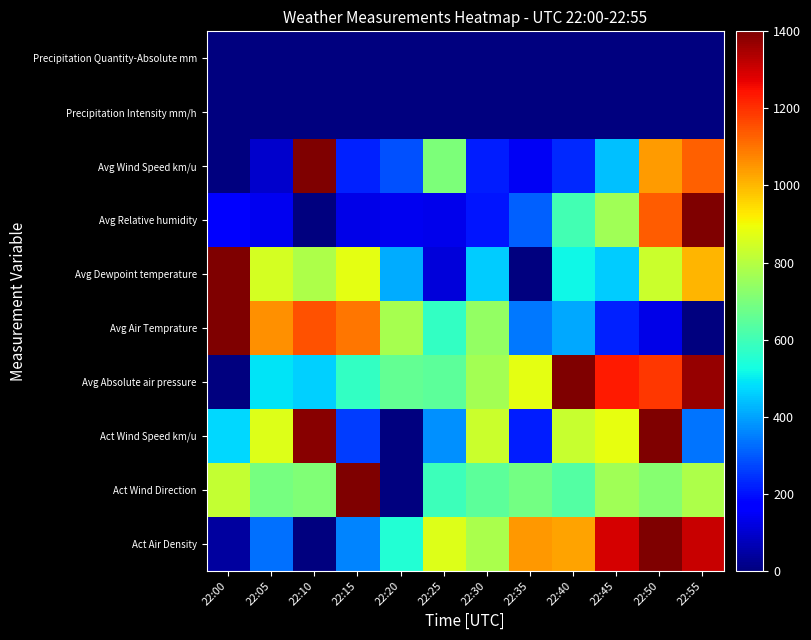

Reading left to right, extract all data points from this chart.

Act Air Density: 22:00=42.4	22:05=330.2	22:10=0.0	22:15=355.8	22:20=550.1	22:25=865.1	22:30=780.4	22:35=1045.8	22:40=1028.2	22:45=1296.1	22:50=1400.0	22:55=1311.3
Act Wind Direction: 22:00=820.5	22:05=690.5	22:10=706.7	22:15=1400.0	22:20=0.0	22:25=594.8	22:30=650.4	22:35=687.9	22:40=634.1	22:45=762.9	22:50=719.0	22:55=785.4
Act Wind Speed km/u: 22:00=472.3	22:05=864.2	22:10=1388.0	22:15=261.5	22:20=0.0	22:25=377.1	22:30=832.0	22:35=215.8	22:40=830.9	22:45=883.5	22:50=1400.0	22:55=334.9
Avg Absolute air pressure: 22:00=0.0	22:05=489.3	22:10=460.2	22:15=576.5	22:20=658.8	22:25=649.1	22:30=770.2	22:35=876.8	22:40=1400.0	22:45=1235.3	22:50=1191.7	22:55=1370.9
Avg Air Temprature: 22:00=1400.0	22:05=1058.5	22:10=1150.1	22:15=1094.1	22:20=771.2	22:25=577.1	22:30=740.0	22:35=340.3	22:40=408.2	22:45=221.3	22:50=128.1	22:55=0.0
Avg Dewpoint temperature: 22:00=1400.0	22:05=847.9	22:10=786.1	22:15=879.2	22:20=412.7	22:25=112.4	22:30=457.1	22:35=0.0	22:40=517.3	22:45=456.9	22:50=833.4	22:55=1004.7
Avg Relative humidity: 22:00=169.3	22:05=141.9	22:10=0.0	22:15=126.0	22:20=139.7	22:25=133.6	22:30=204.7	22:35=307.6	22:40=604.7	22:45=763.4	22:50=1136.0	22:55=1400.0
Avg Wind Speed km/u: 22:00=0.0	22:05=94.9	22:10=1400.0	22:15=222.1	22:20=284.8	22:25=704.2	22:30=215.4	22:35=143.7	22:40=230.2	22:45=438.1	22:50=1039.5	22:55=1127.3
Precipitation Intensity mm/h: 22:00=0.0	22:05=0.0	22:10=0.0	22:15=0.0	22:20=0.0	22:25=0.0	22:30=0.0	22:35=0.0	22:40=0.0	22:45=0.0	22:50=0.0	22:55=0.0
Precipitation Quantity-Absolute mm: 22:00=0.0	22:05=0.0	22:10=0.0	22:15=0.0	22:20=0.0	22:25=0.0	22:30=0.0	22:35=0.0	22:40=0.0	22:45=0.0	22:50=0.0	22:55=0.0